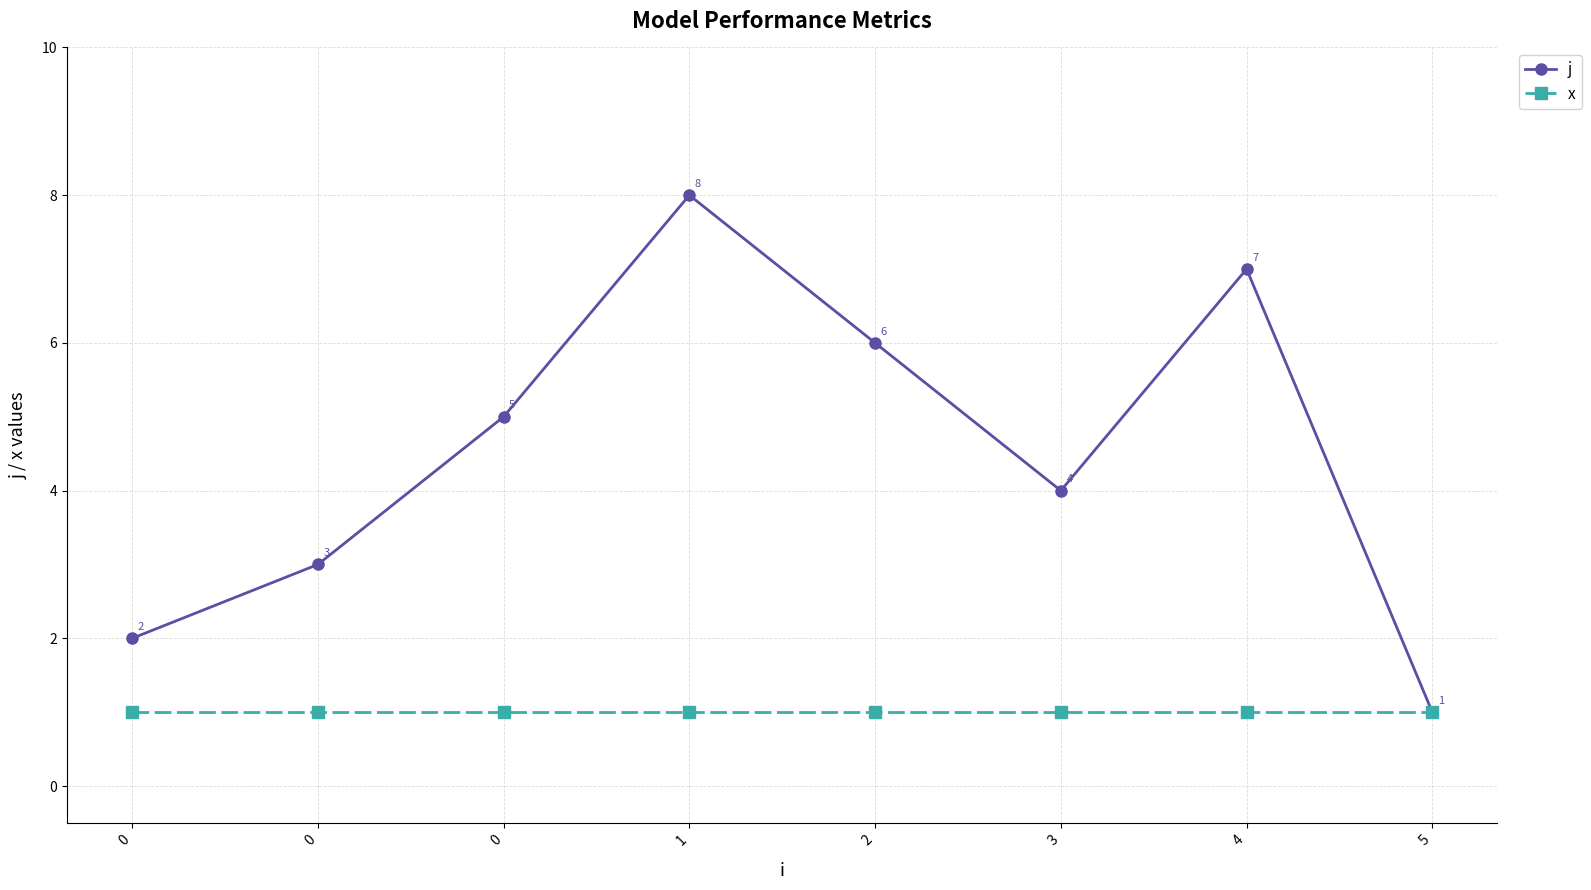

True or false: x and j cross at least once.

False